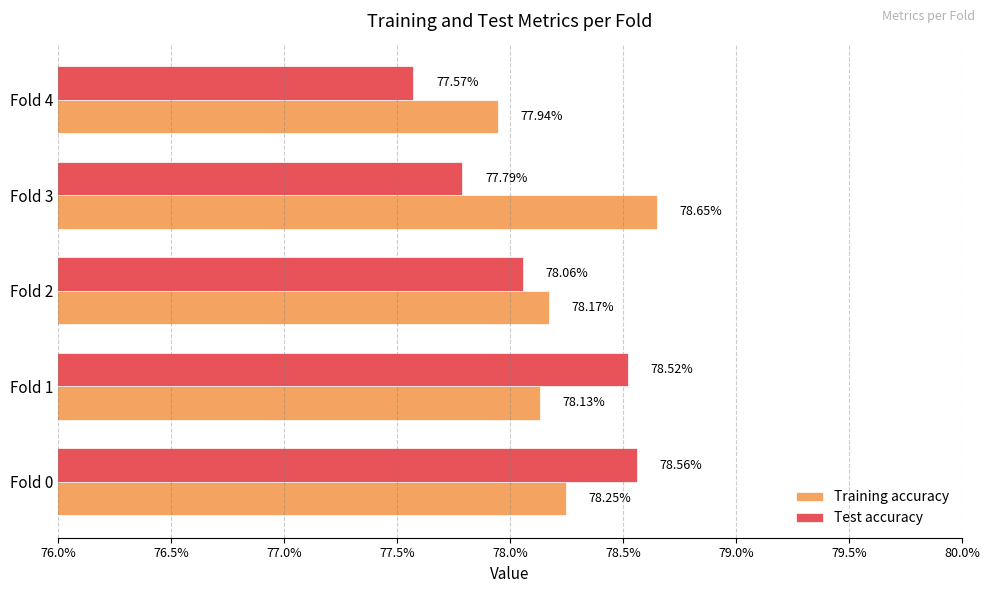

What is the value of the Training accuracy bar at the 5th from the left?

0.8